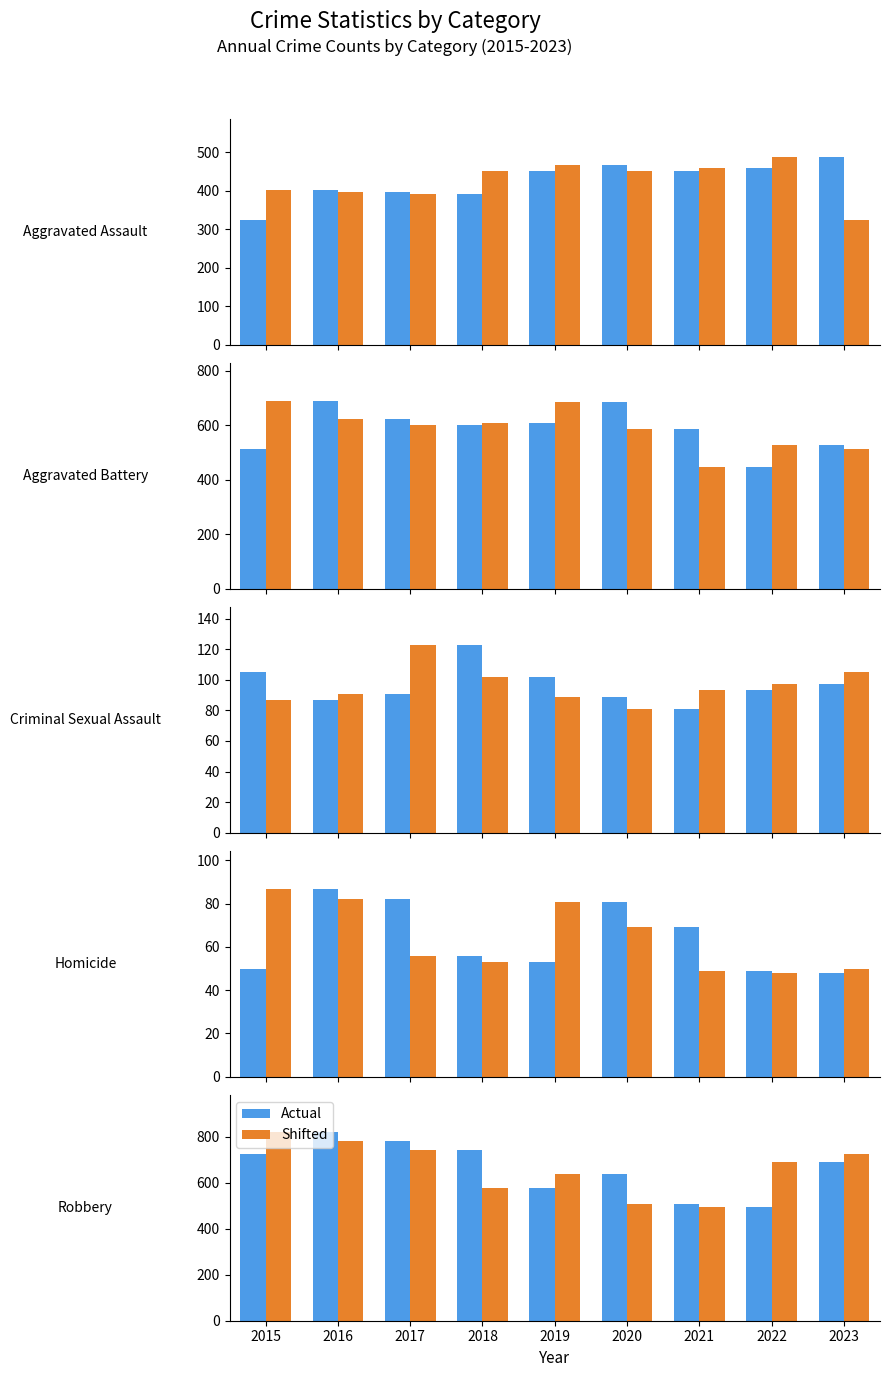

What is the difference between the second highest and minimum values in the Shifted series?

284